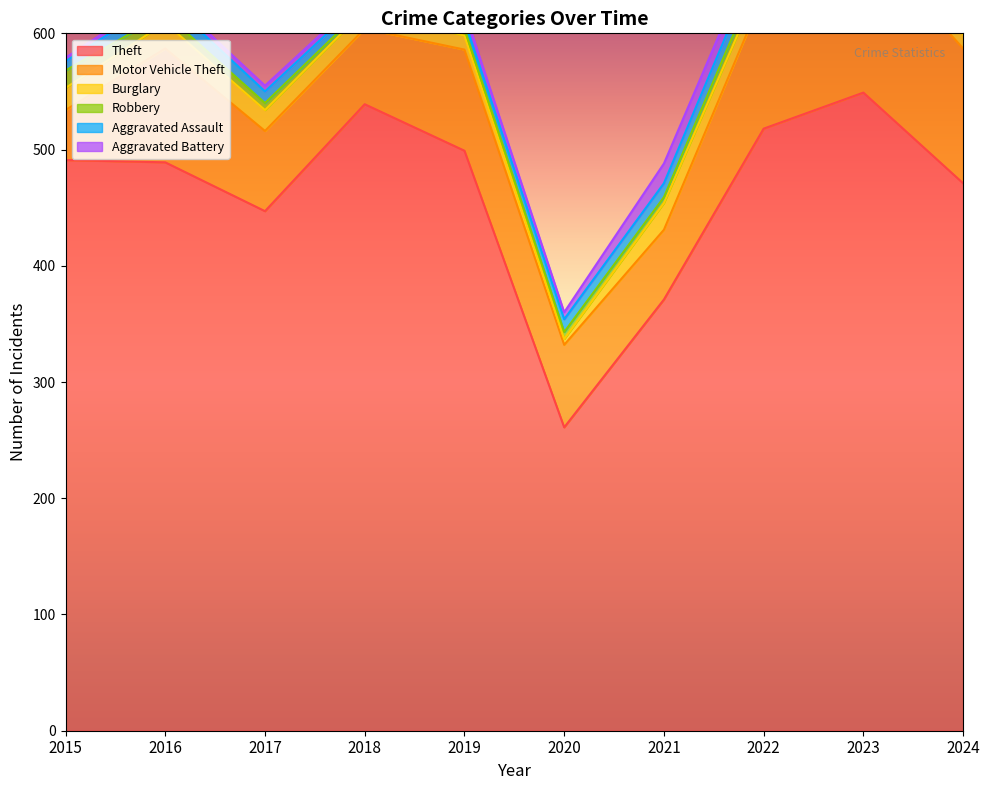

How many interior local valleys does the Burglary series have?

2